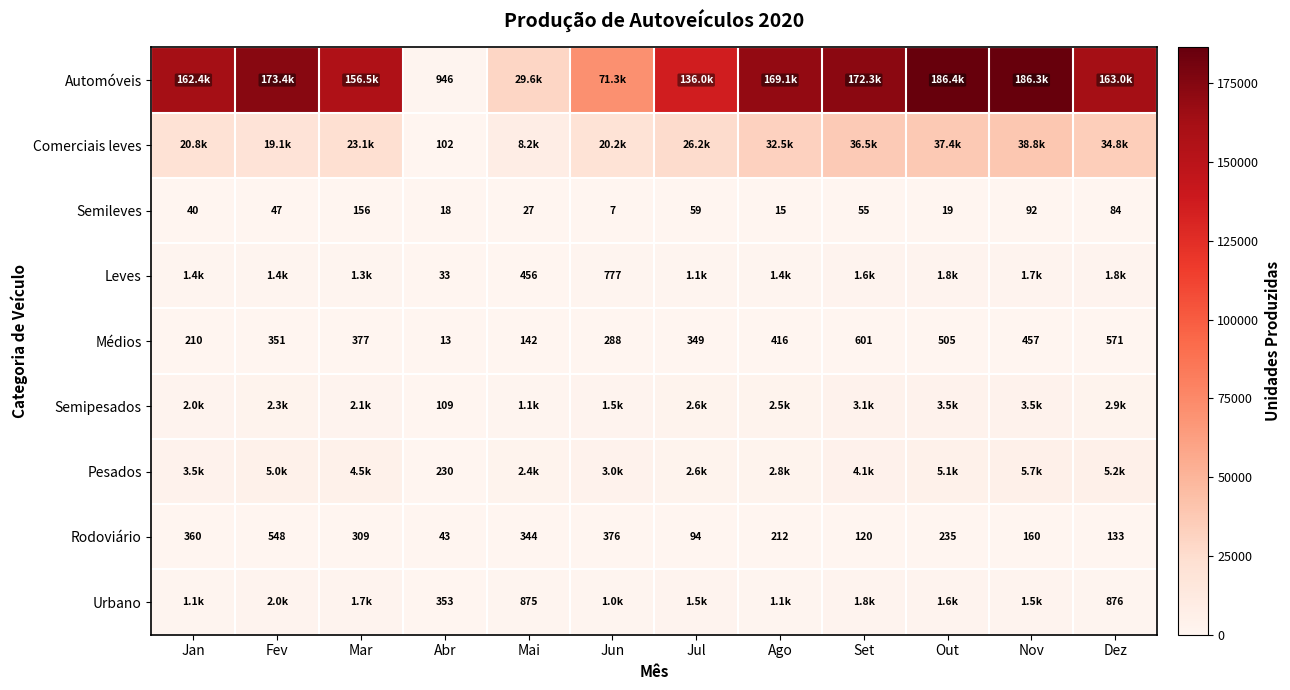

Where is Rodoviário nearest to the value 295?

Mar